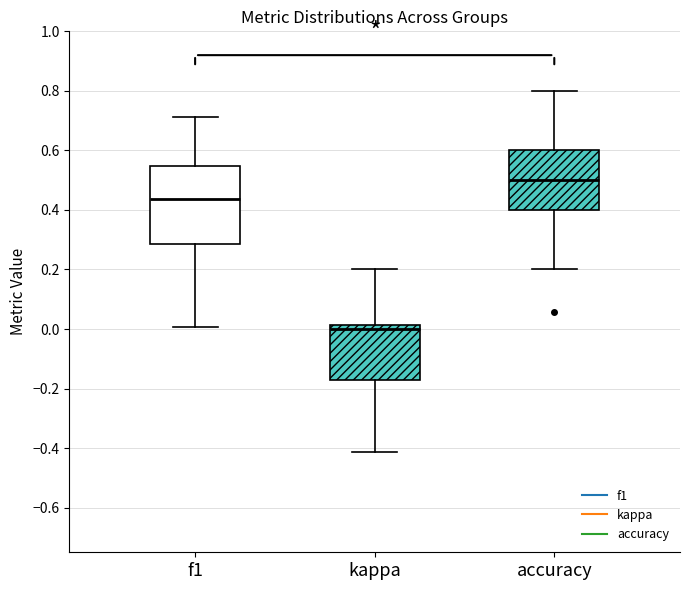

Reading left to right, read every box against the y-axis: the position of its median line, the range the box covers, and the ends of its whiskers. The values are not printed on the chart, so give them approximately, as read against the axis.

f1: median 0.44, box 0.28 to 0.54, whiskers 0.00 to 0.72
kappa: median 0.00, box -0.18 to 0.02, whiskers -0.42 to 0.20
accuracy: median 0.50, box 0.40 to 0.60, whiskers 0.20 to 0.80